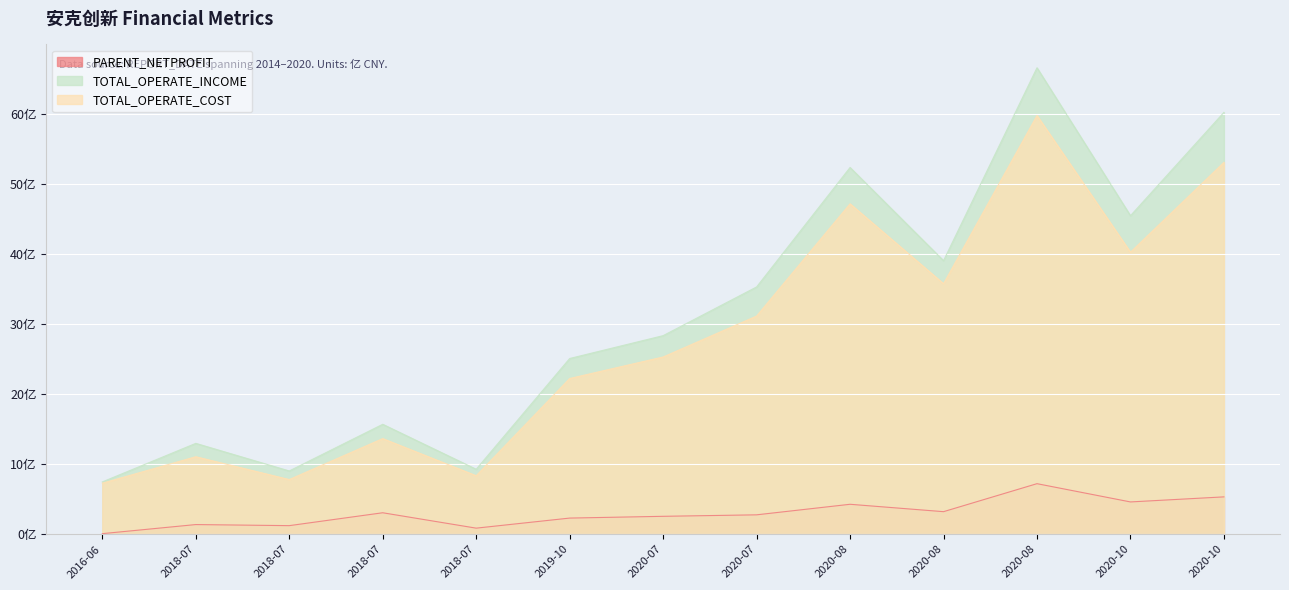

What is the maximum value for PARENT_NETPROFIT?

7.2